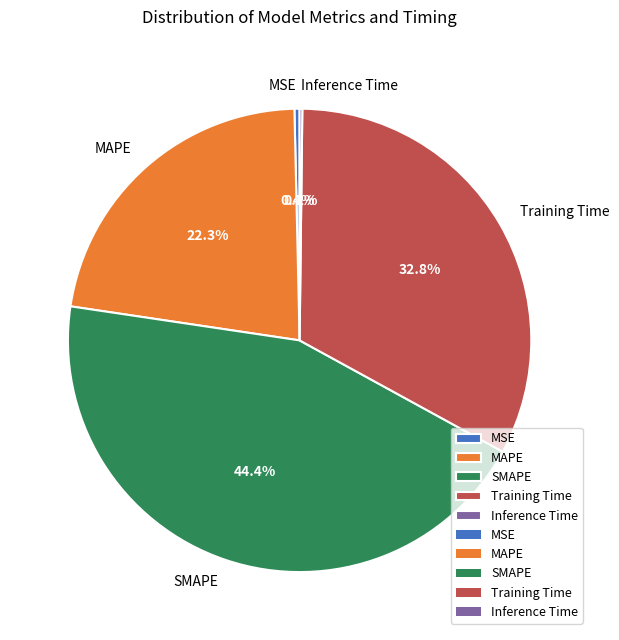

Is it true that Training Time is 43% of the pie?

False